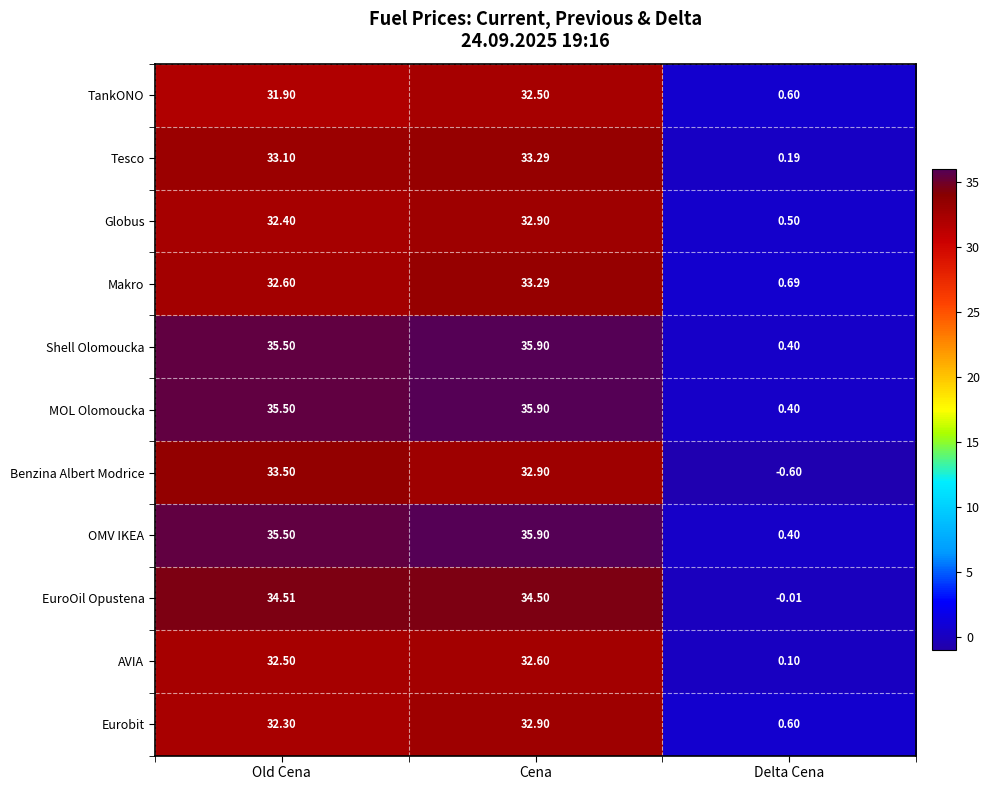

Which label corresponds to the largest value in the chart?

Cena